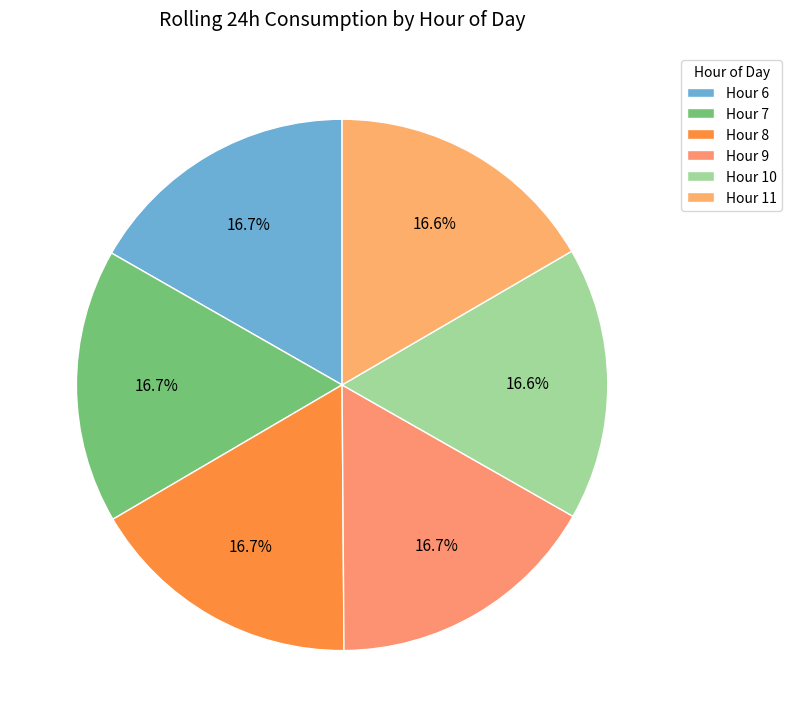

What is the smallest slice in the pie chart?

11